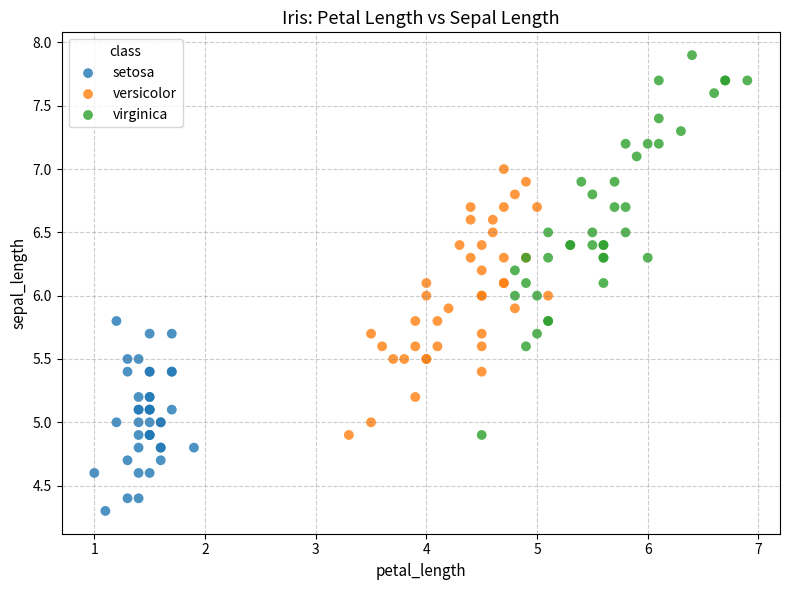

Which series reaches the minimum Y coordinate?

setosa